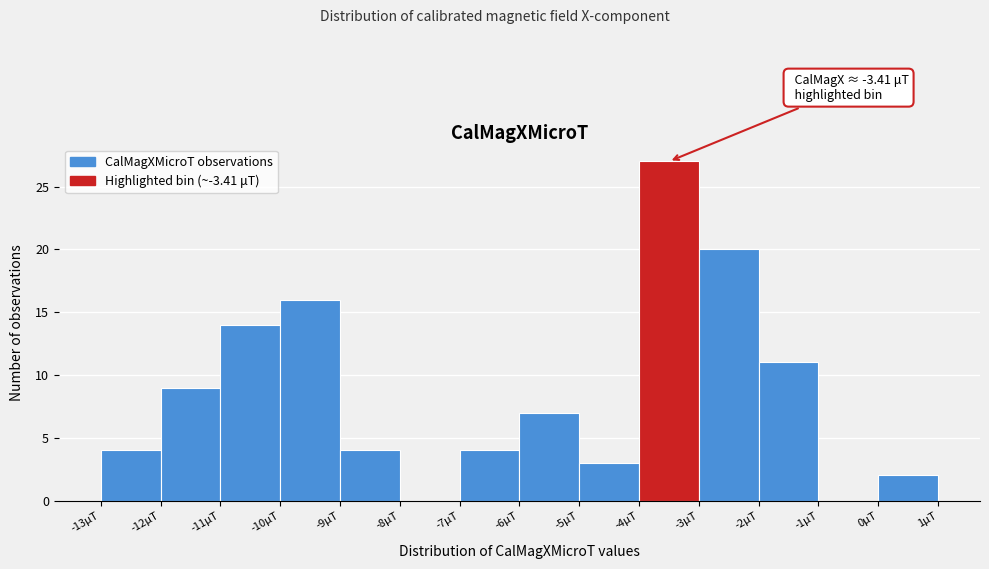

Which range on the x-axis has the tallest bar?

-4 to -3